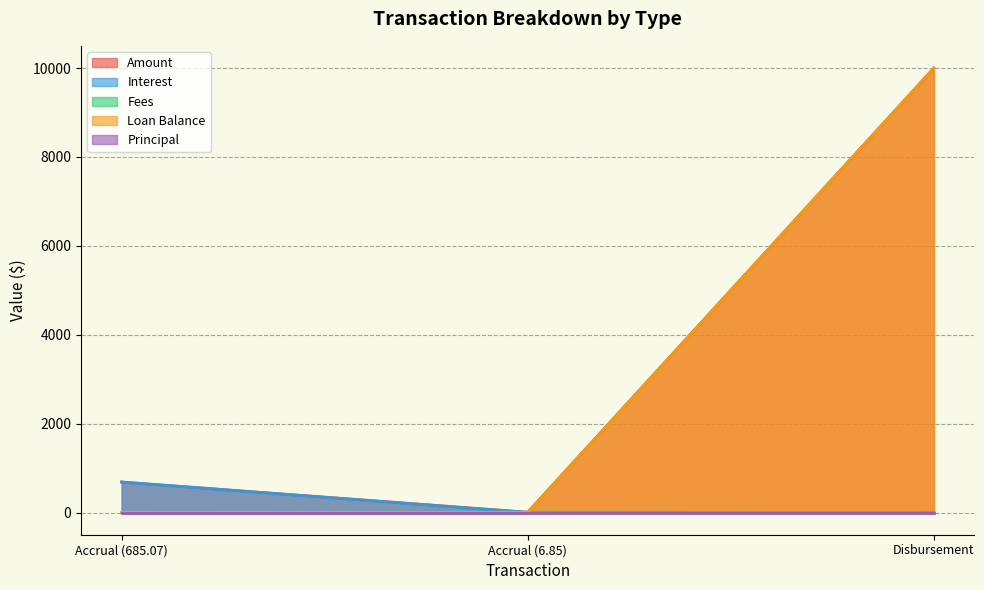

Between Accrual (685.07) and Accrual (6.85), which series saw the biggest shift?

Interest